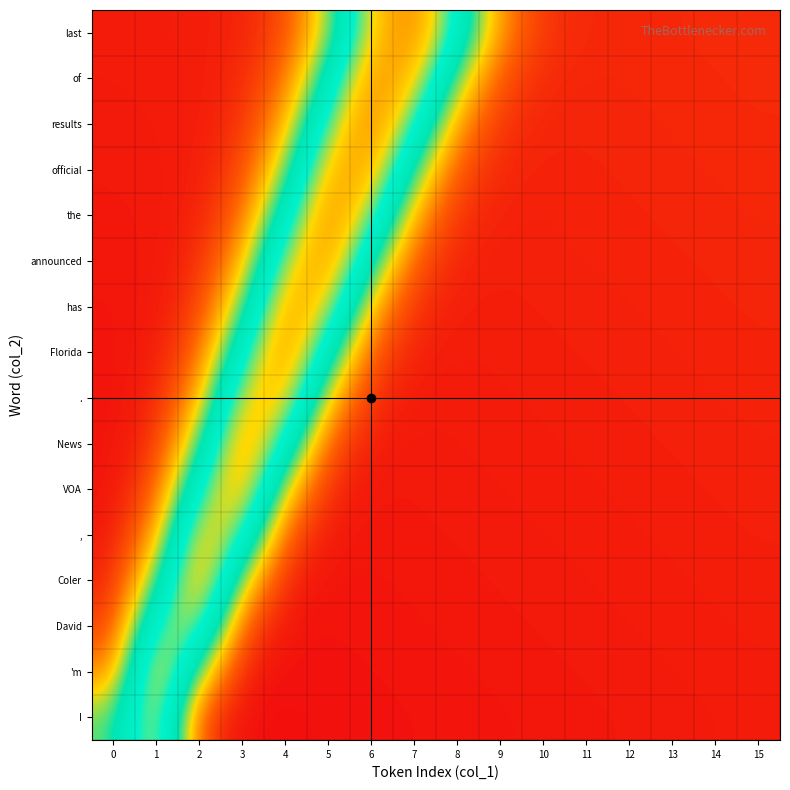

Which has a higher value, 3 or 4?

4